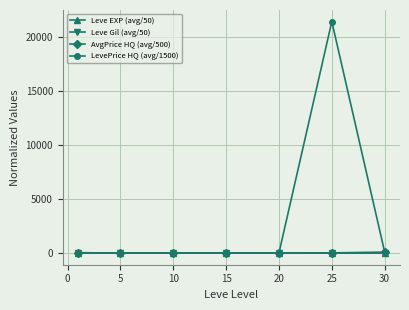

What is the highest value of the LevePrice HQ (avg/1500) series?

21380.7